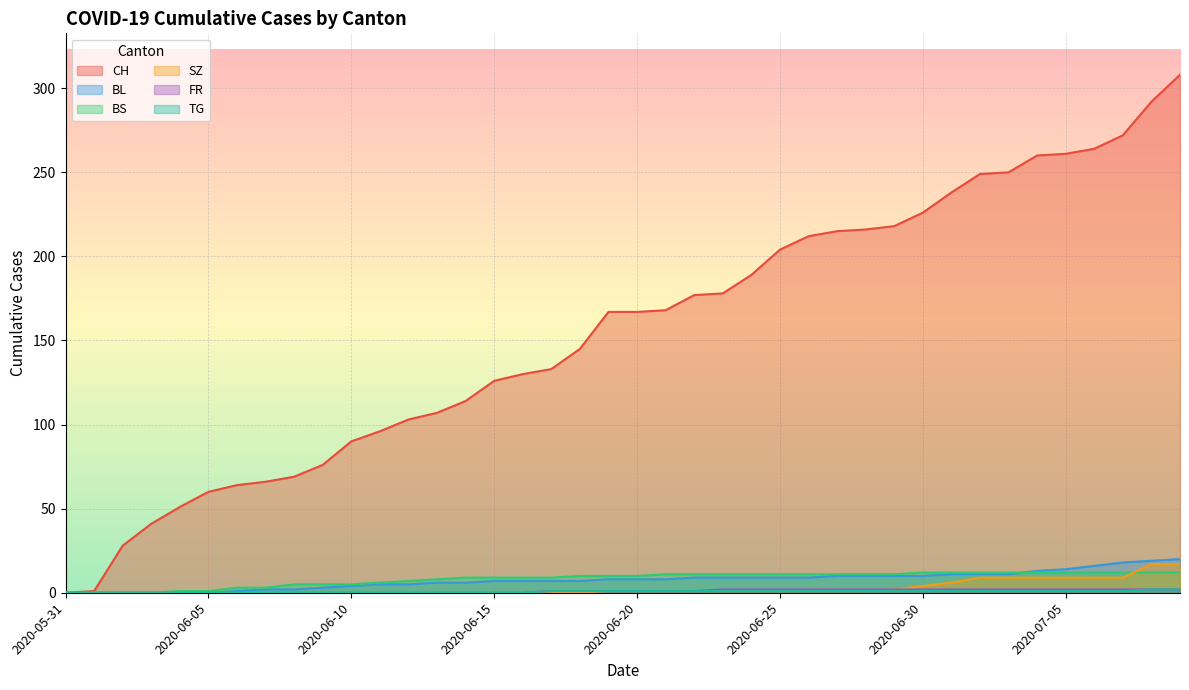

How many FR values are between 0 and 2?

40